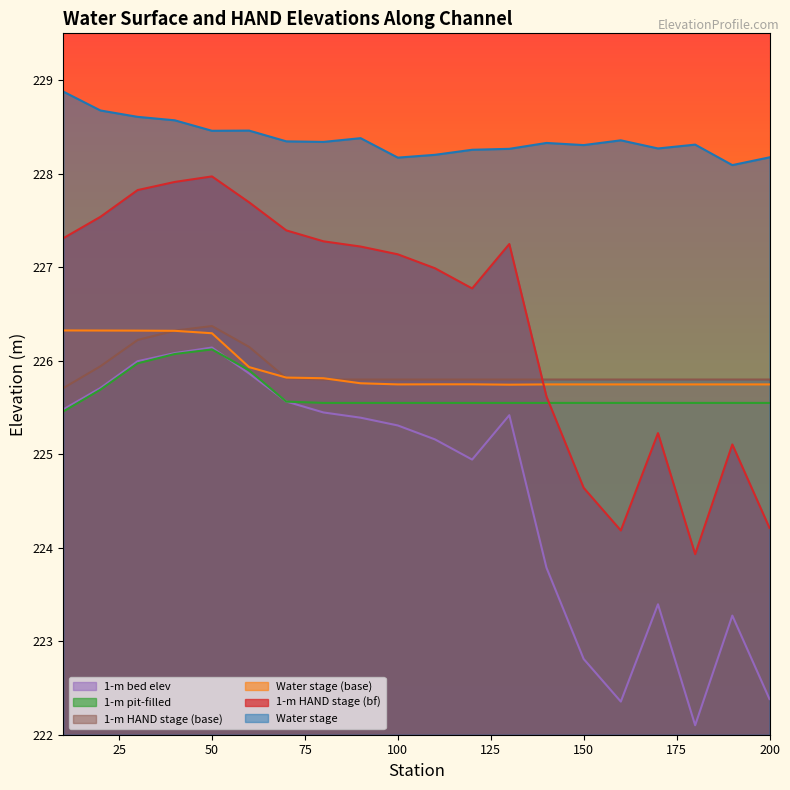

True or false: 1-m HAND stage (base) has a value of 225.8 at 190.

True